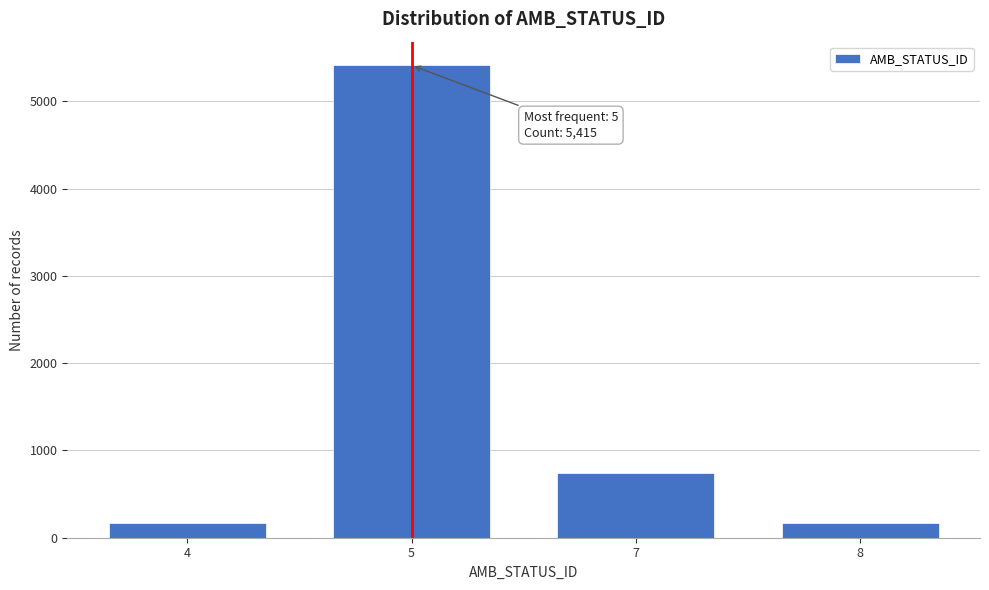

Reading left to right, list all the values displayed in this chart.

4=164	5=5415	7=738	8=164